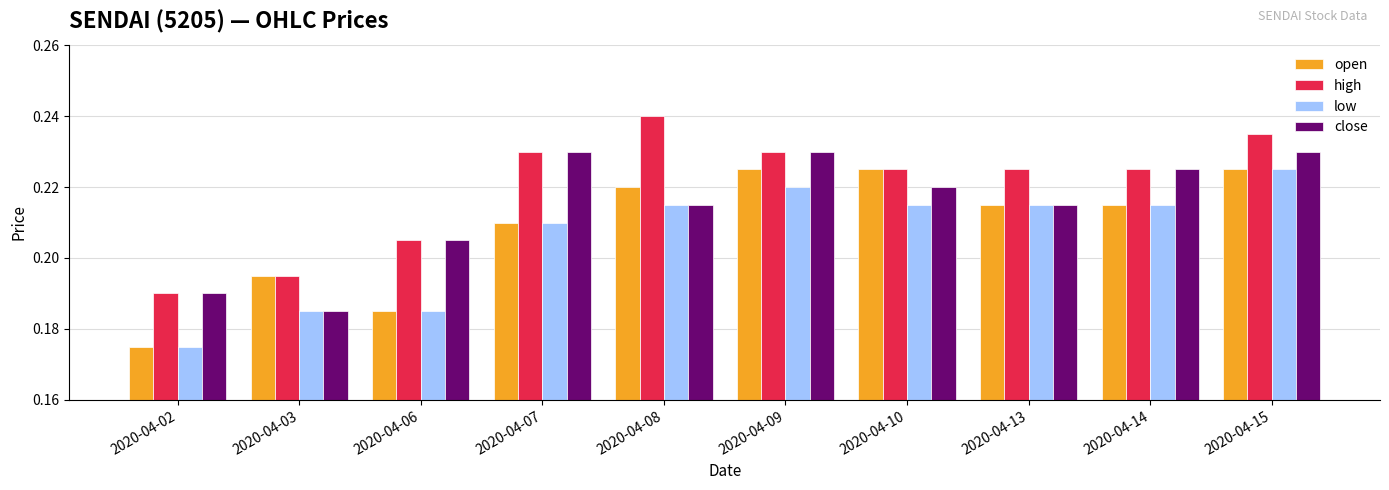

At which label does close reach its minimum?

2020-04-03